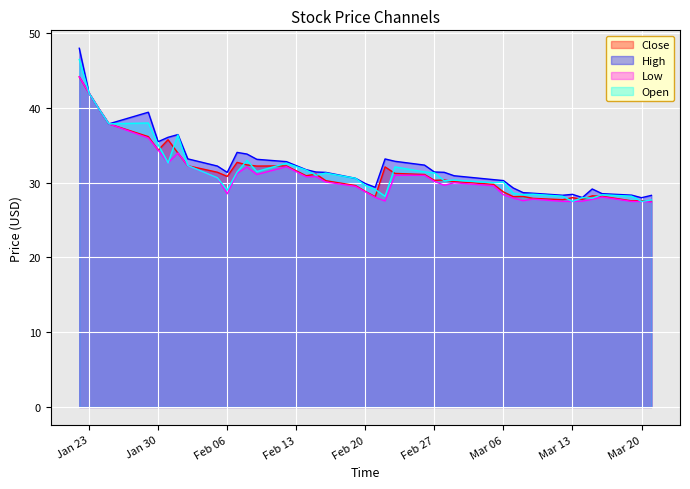

List the series in order of their peak value, lowest first.

Close, Low, Open, High